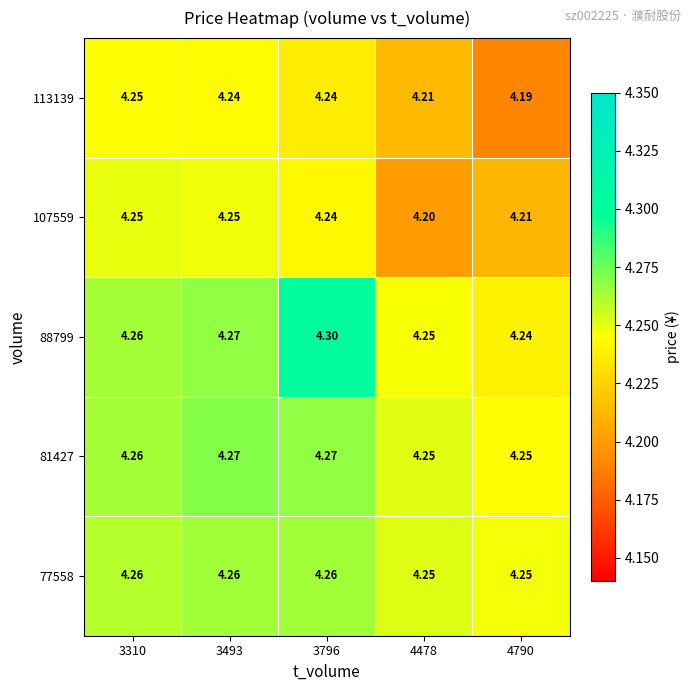

Which series has the largest total across all categories?

88799